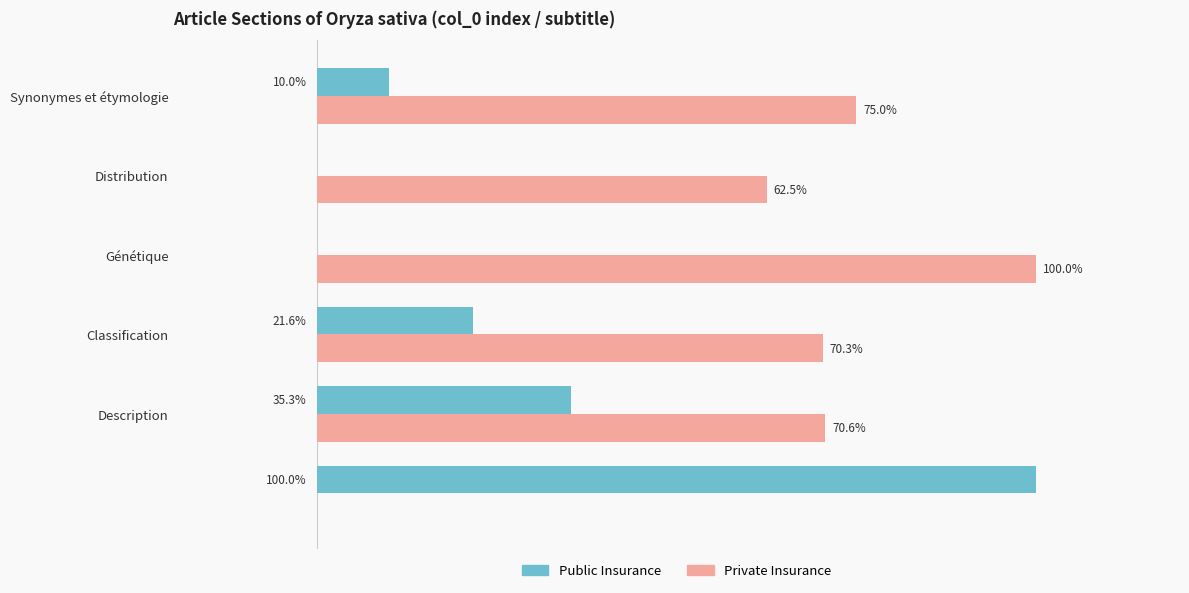

What are all the series names shown in the legend?

Public Insurance, Private Insurance